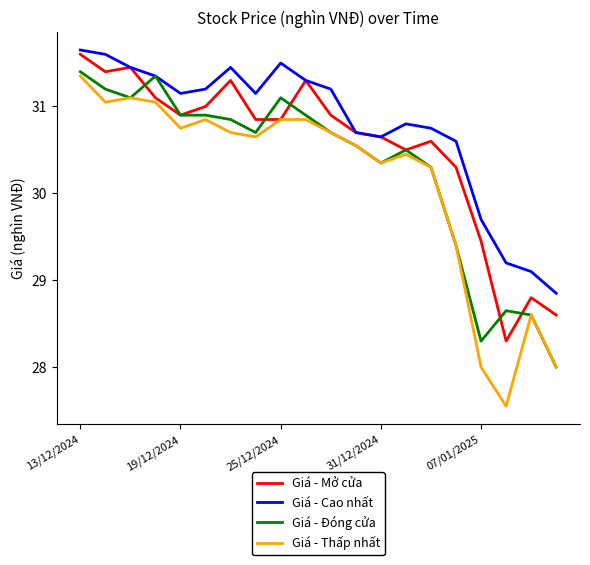

Rank the series by their average value, from highest to lowest.

Giá - Cao nhất, Giá - Mở cửa, Giá - Đóng cửa, Giá - Thấp nhất